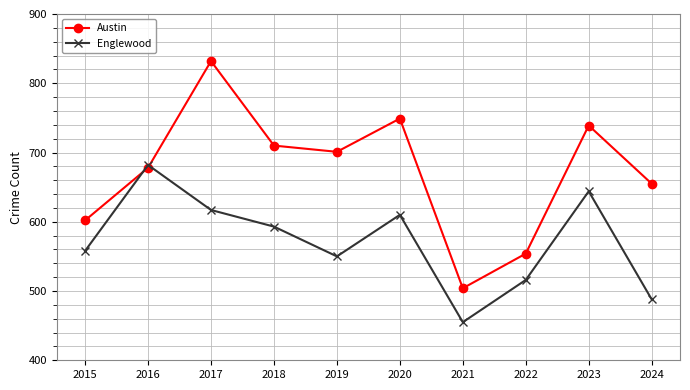

True or false: Englewood has a value of 182 at 2024.

False